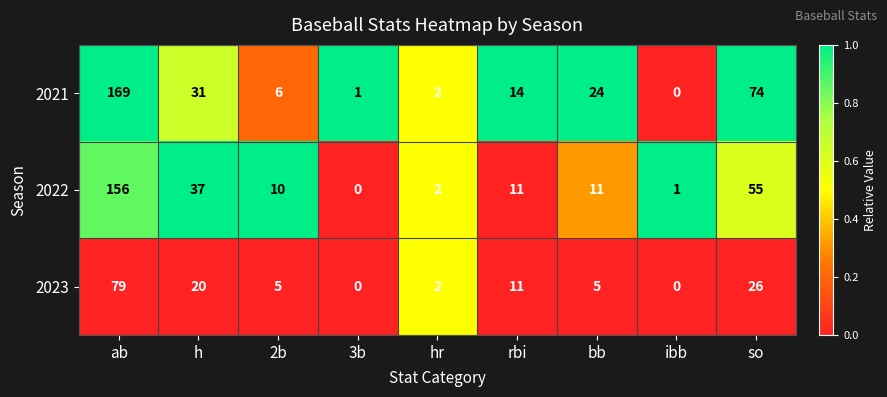

Which series changed the most between 2b and rbi?

2021